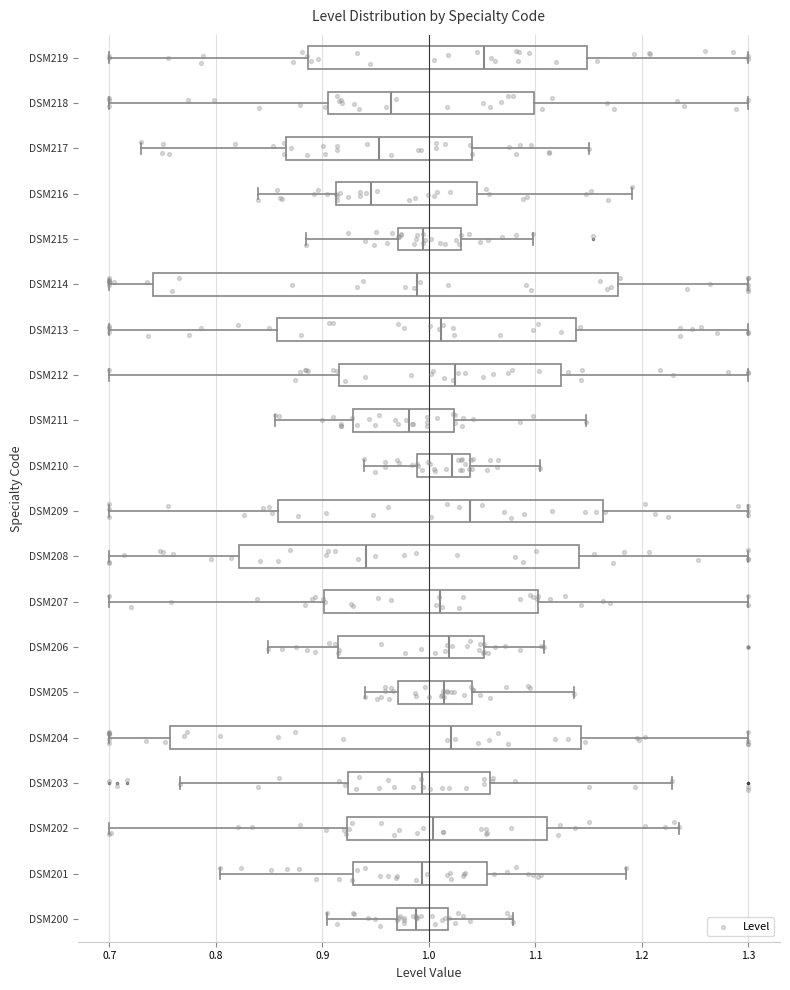

Where does the median line of the box for DSM218 sit on the x-axis? The values are not printed on the chart, so give them approximately, as read against the axis.

0.96